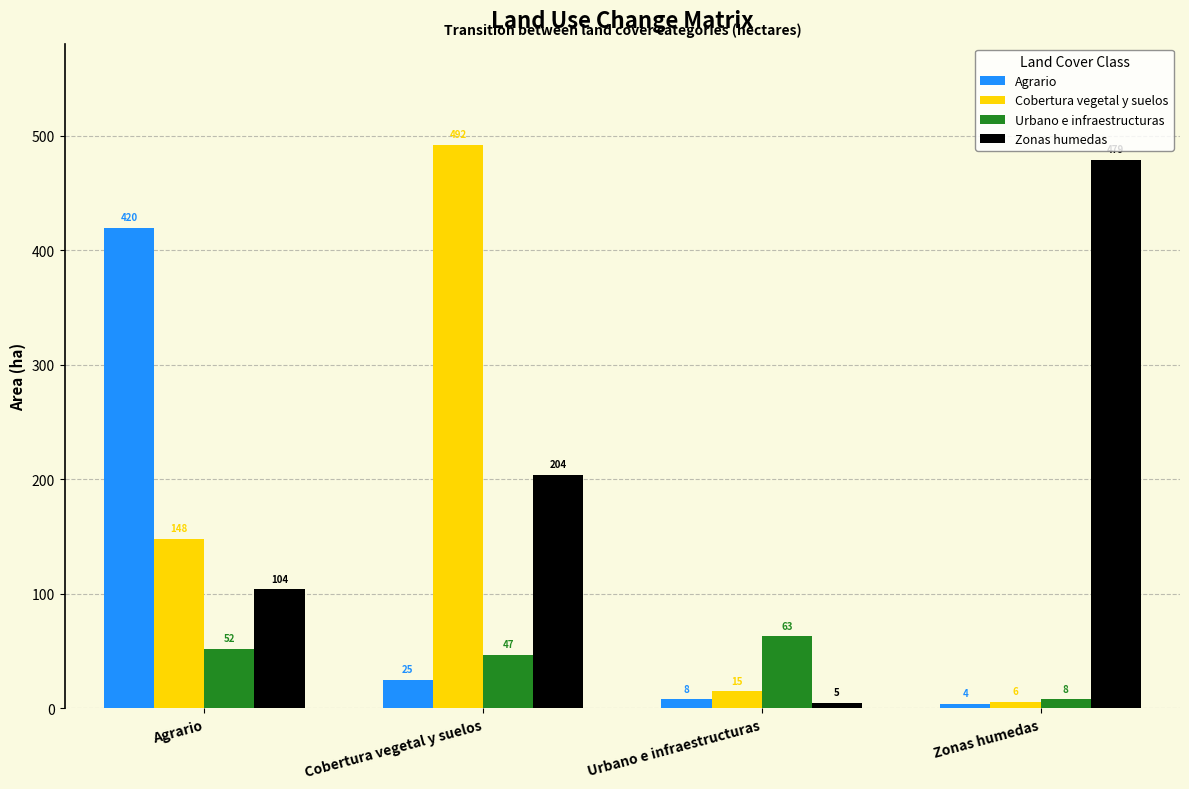

What is the difference between the highest and lowest values at Cobertura vegetal y suelos?

467